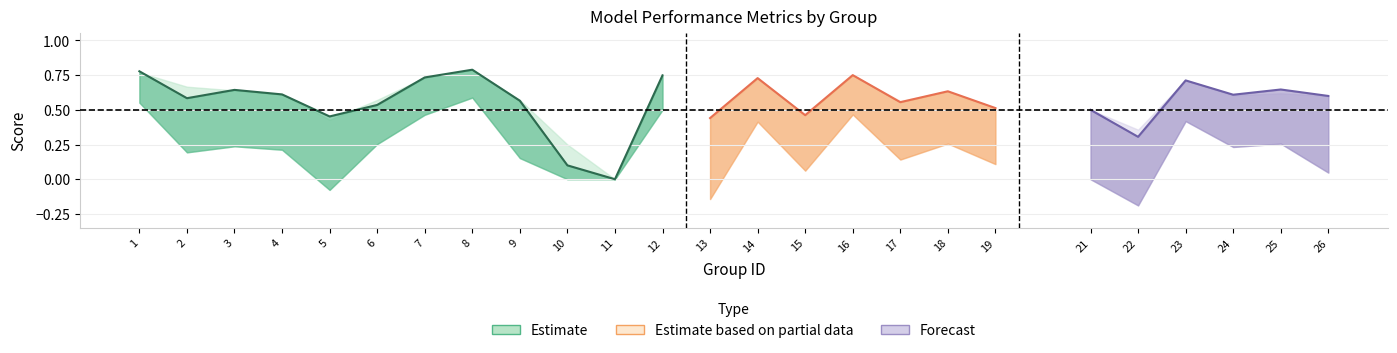

What is the difference between the highest and lowest values at 24?

0.4